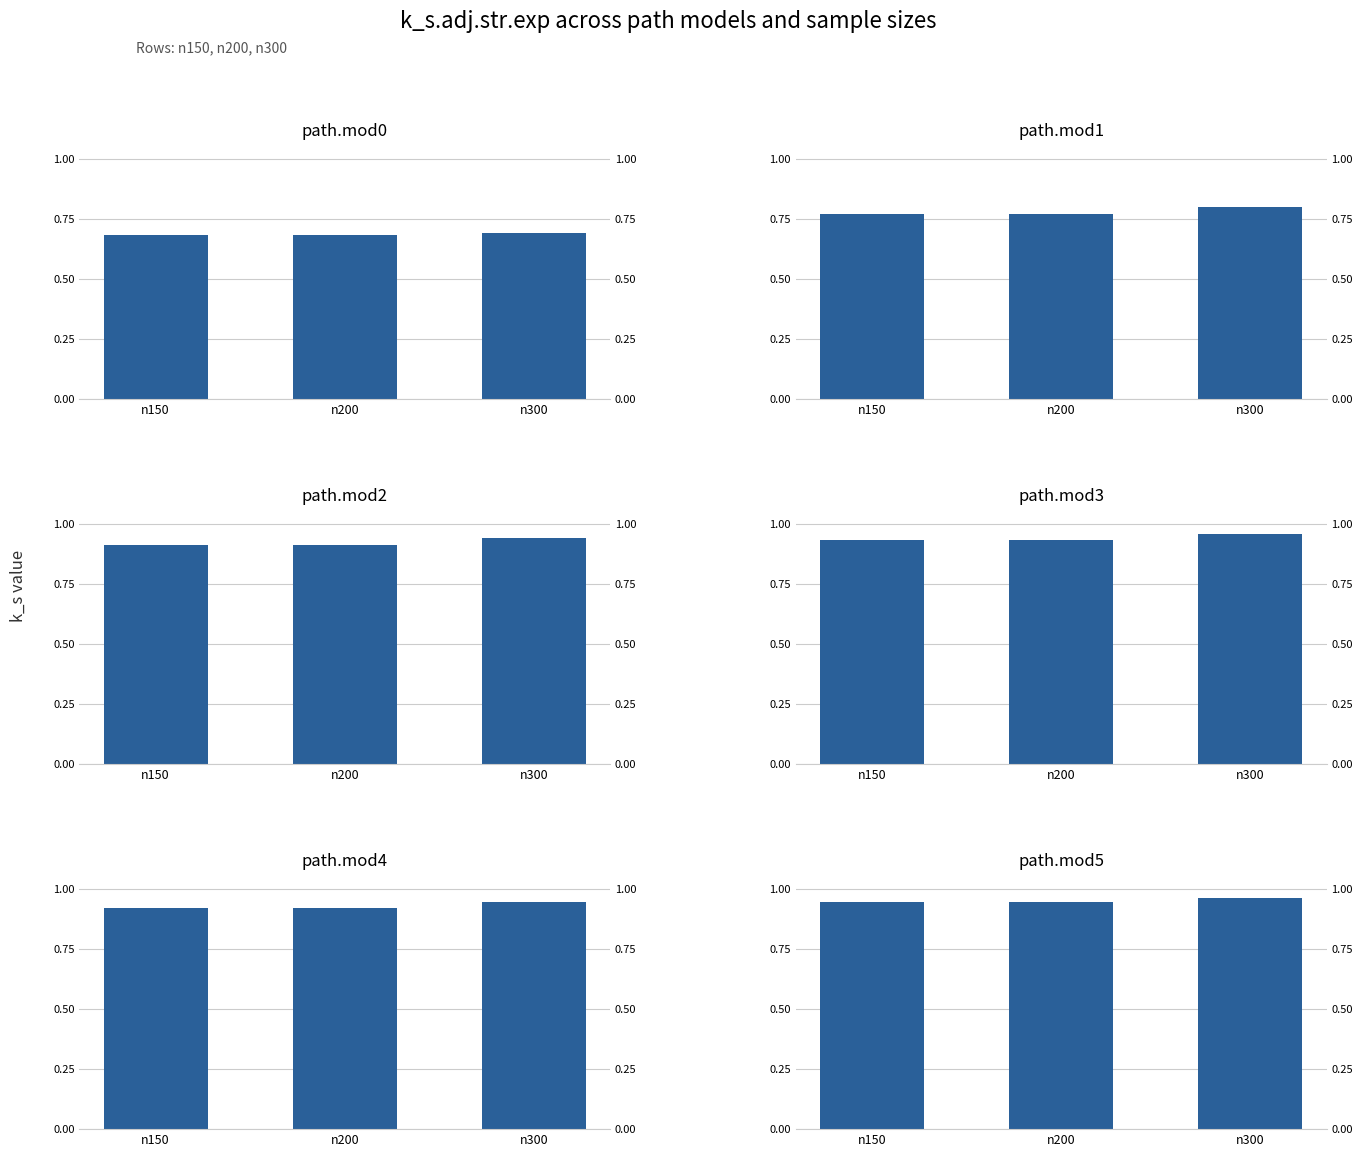

How many path.mod2 values are between 0 and 1?

3